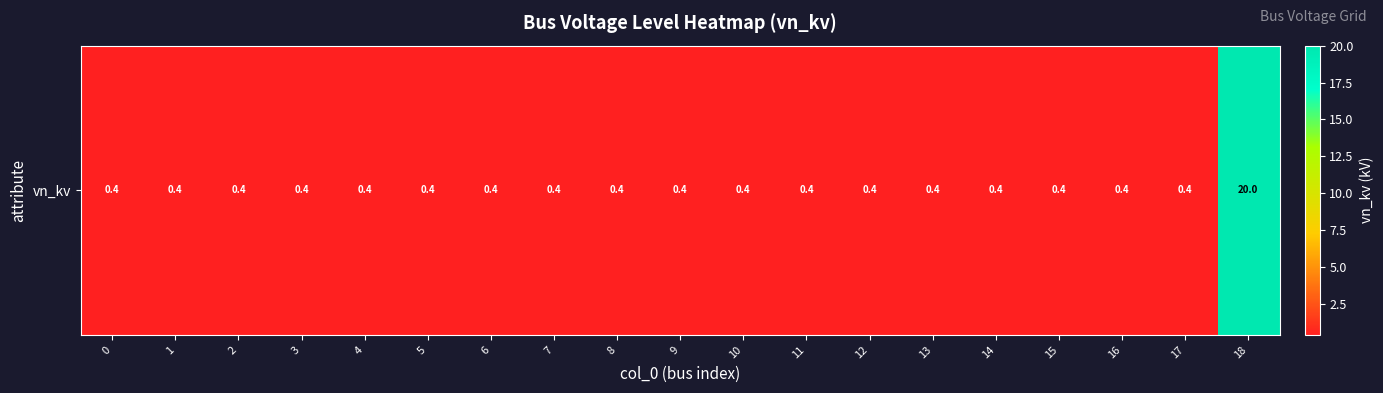

Reading right to left, what are all the values shown in this chart?

18=20.0	17=0.4	16=0.4	15=0.4	14=0.4	13=0.4	12=0.4	11=0.4	10=0.4	9=0.4	8=0.4	7=0.4	6=0.4	5=0.4	4=0.4	3=0.4	2=0.4	1=0.4	0=0.4